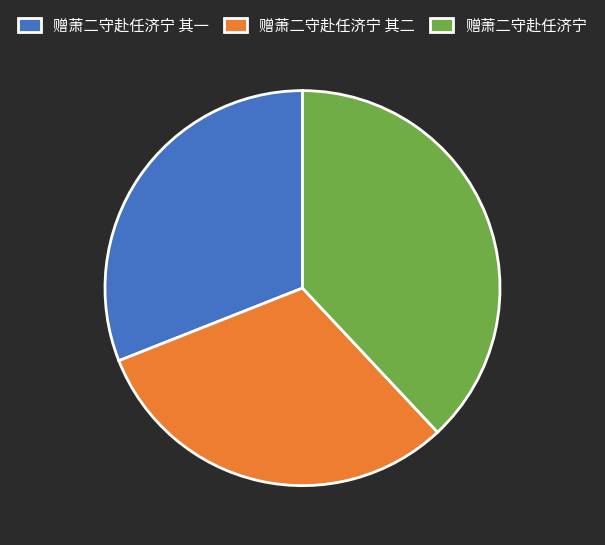

Do 赠萧二守赴任济宁 其二 and 赠萧二守赴任济宁 其一 together represent more than half of the pie?

Yes